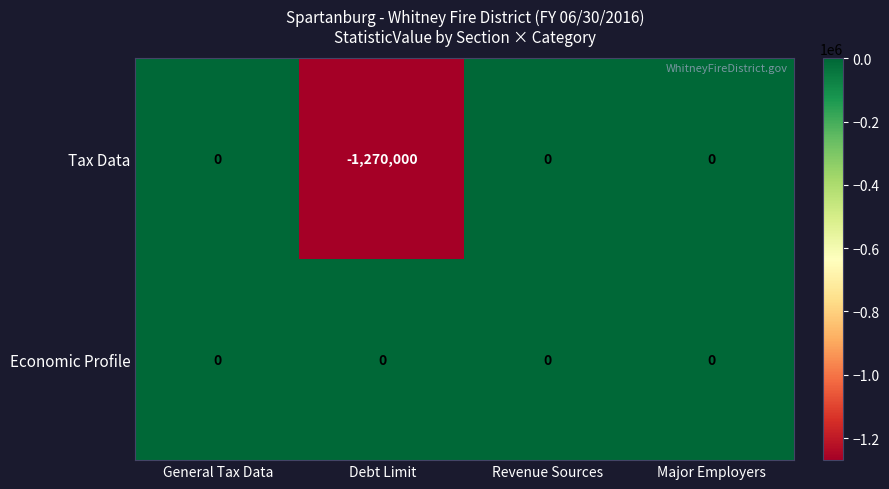

Rank the series by their average value, from highest to lowest.

Economic Profile, Tax Data